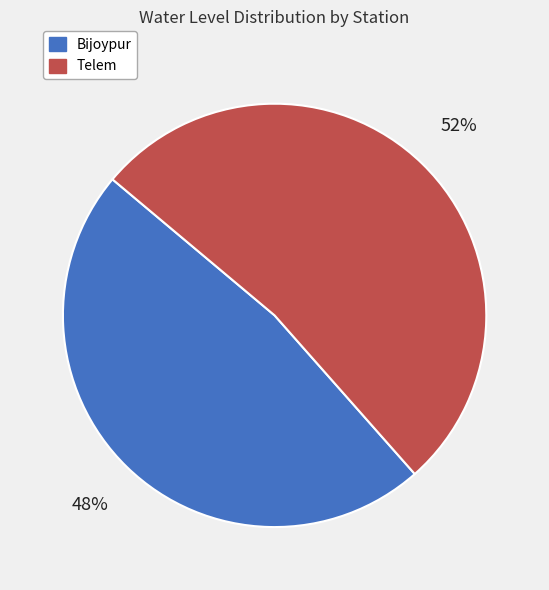

How many slices are in this pie chart?

2